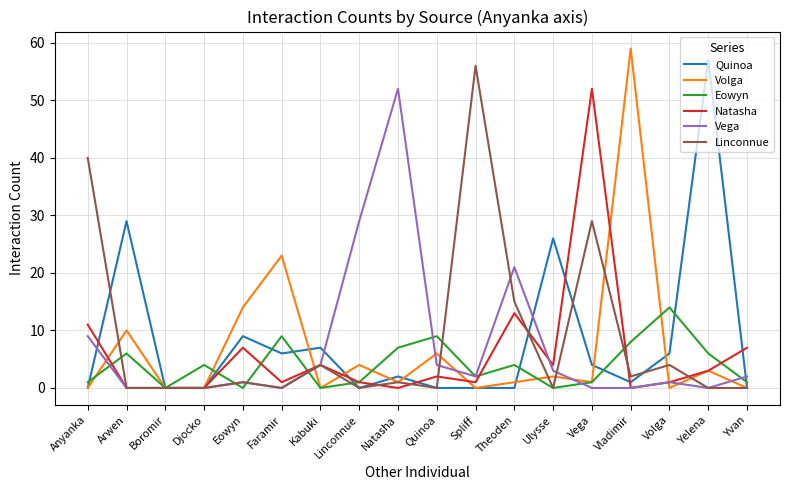

Which category has the highest value in the Quinoa series?

Yelena